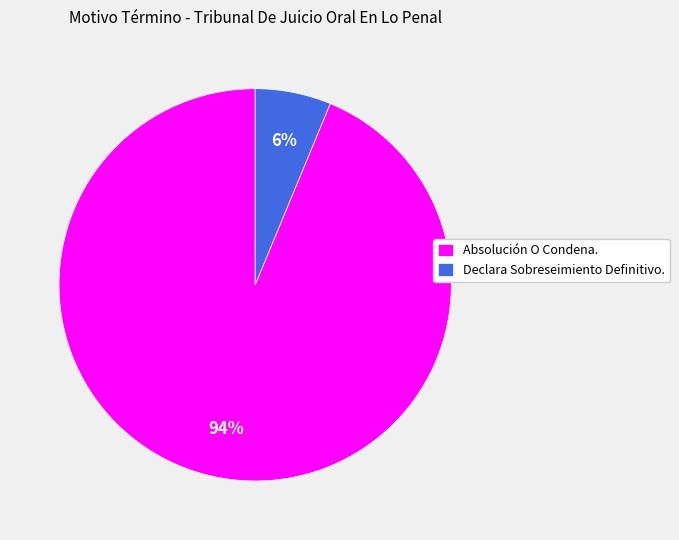

Is it true that Declara Sobreseimiento Definitivo. is 6% of the pie?

True